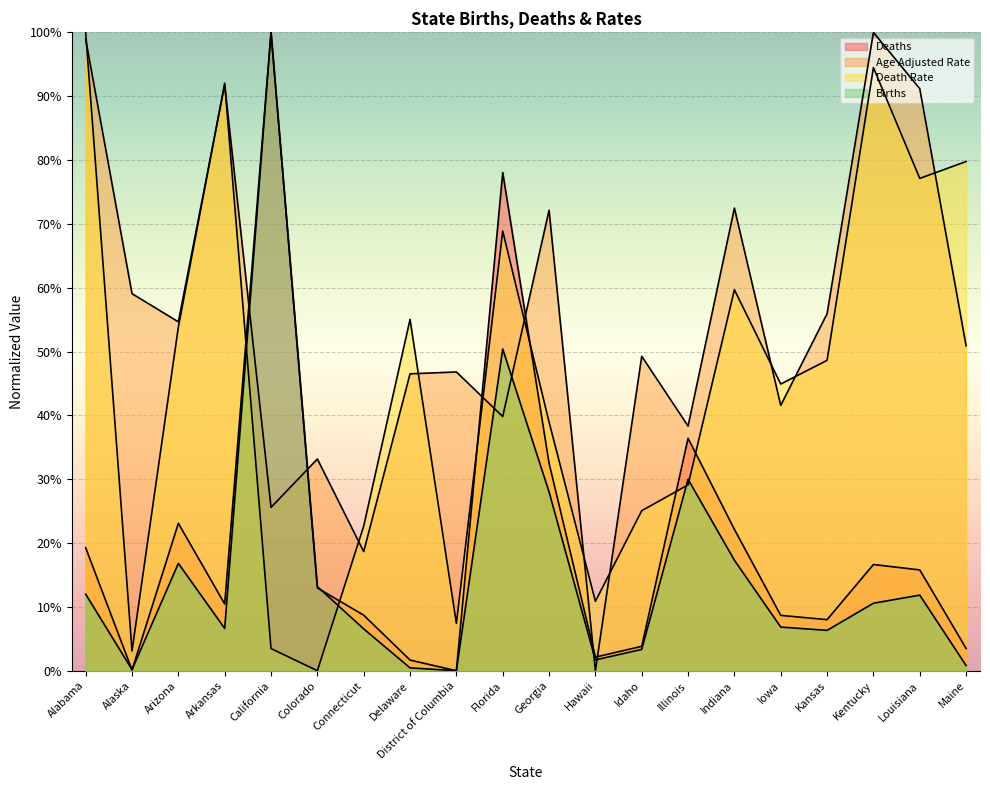

What is the label of the 17th point from the right?

Arkansas